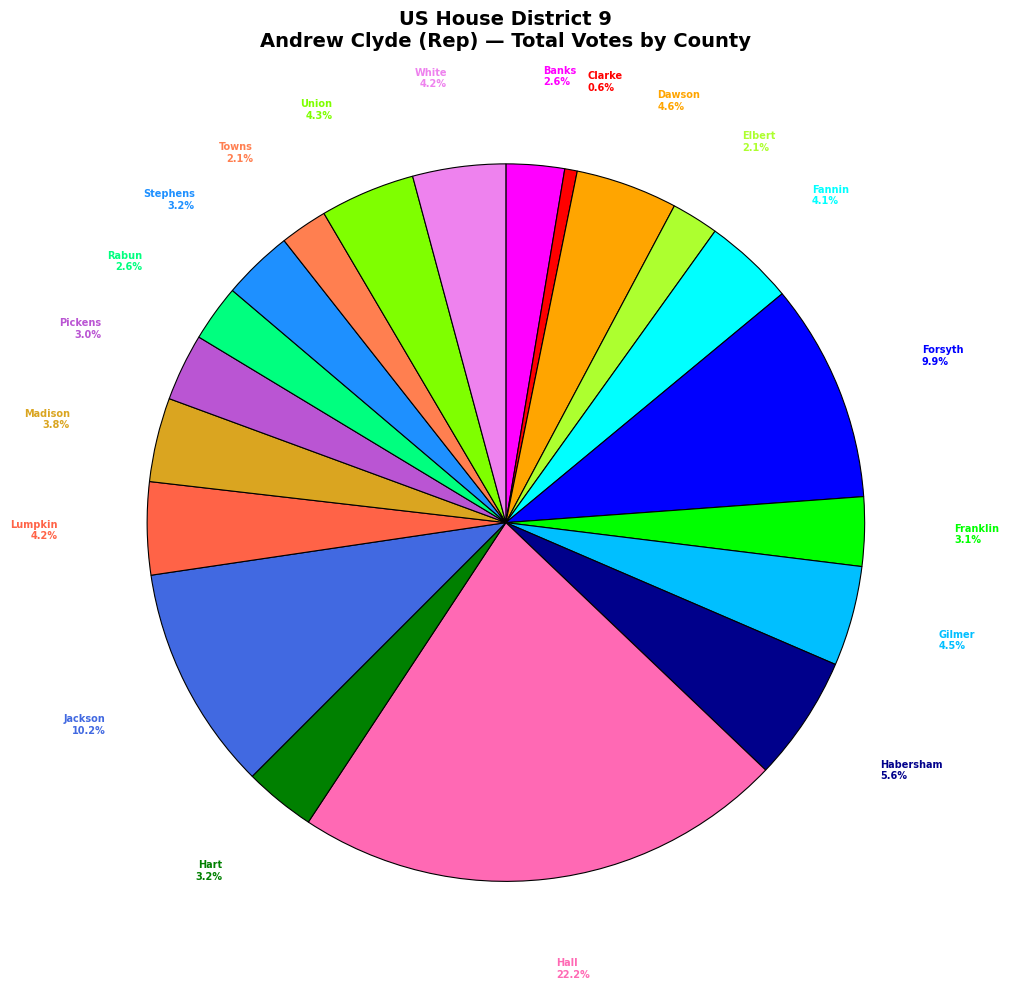

Count the number of slices in the pie.

20